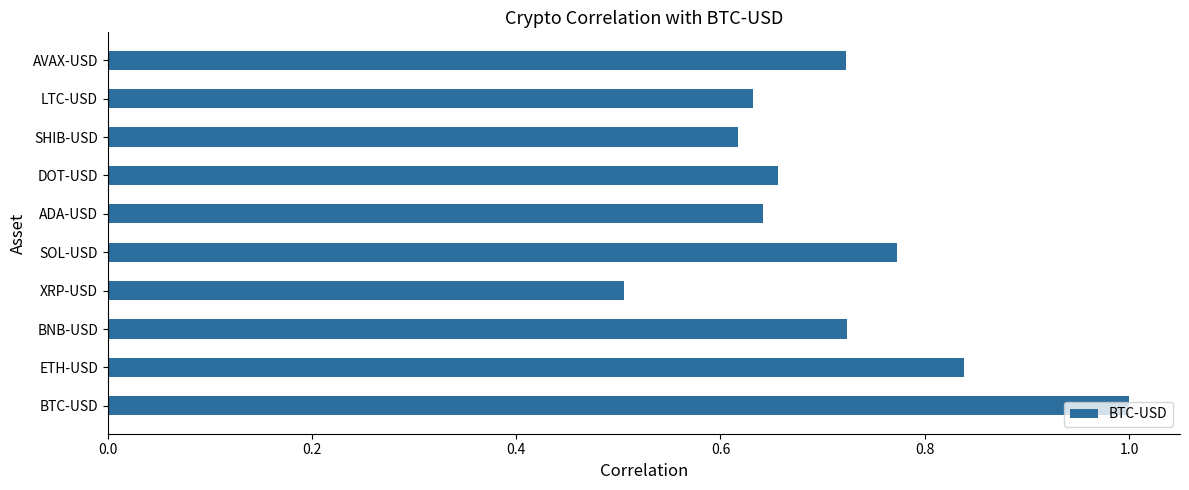

True or false: the data shows 0.7 at BTC-USD.

False